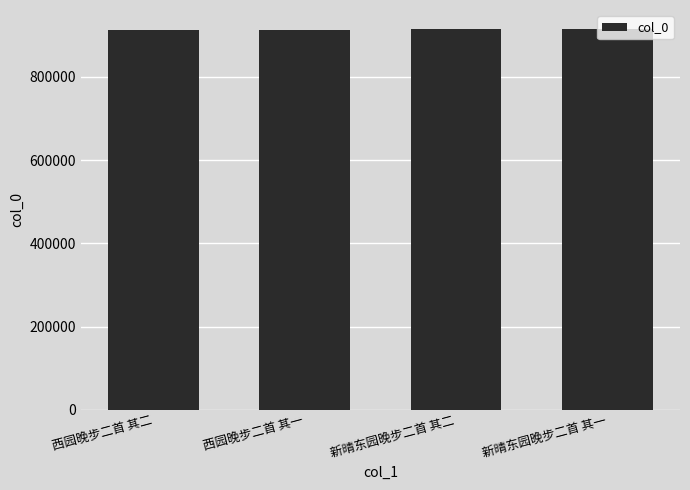

Is it true that the value at 西园晚步二首 其二 is 912462?

True